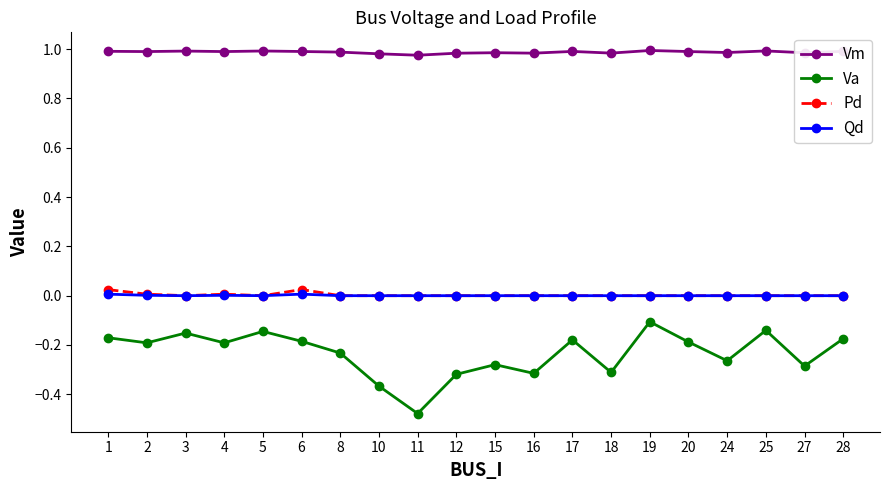

How many distinct data groups are displayed?

4